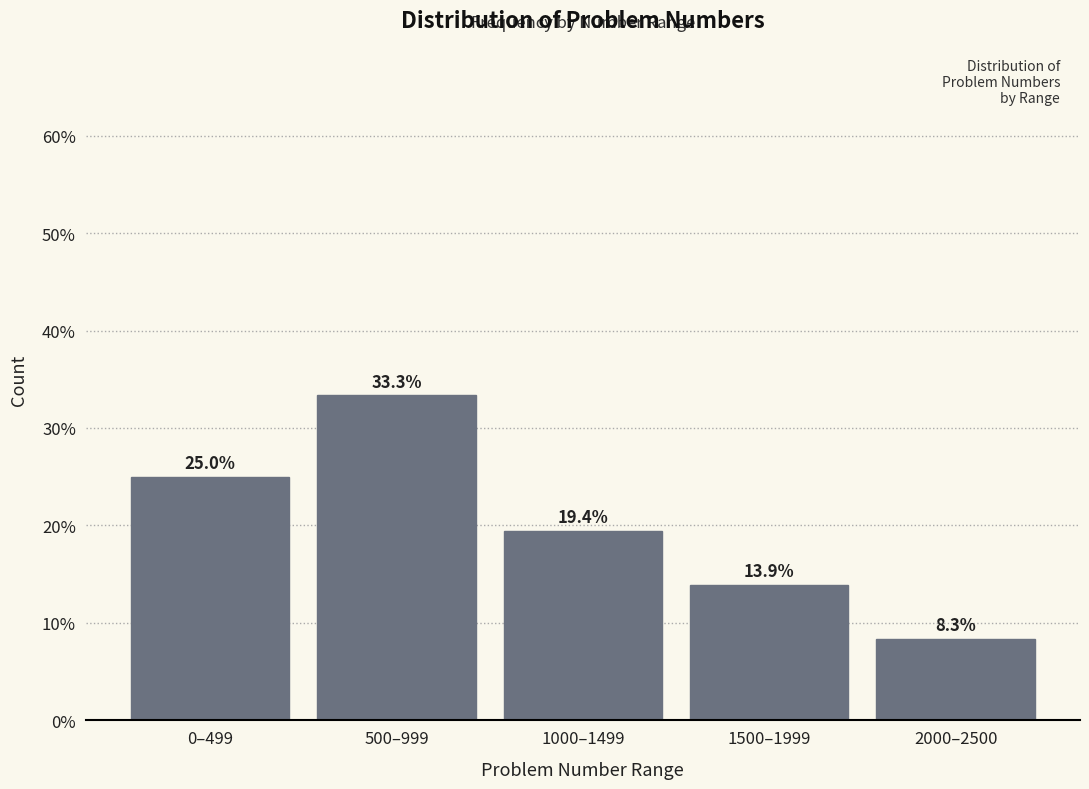

Reading left to right, what are all the values shown in this chart?

0–499=25.0	500–999=33.3	1000–1499=19.4	1500–1999=13.9	2000–2500=8.3